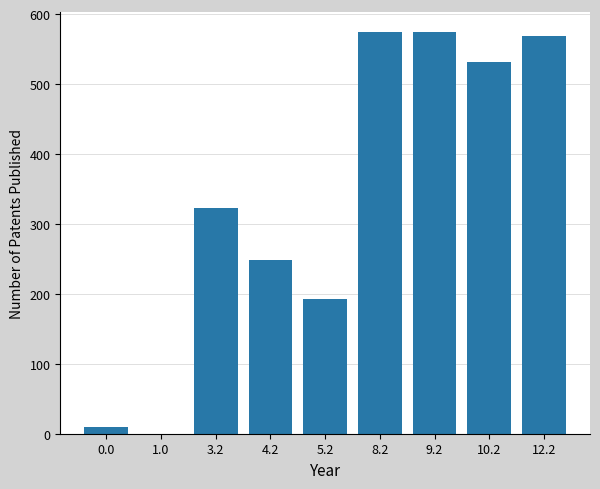

Does the chart contain stacked bars?

No